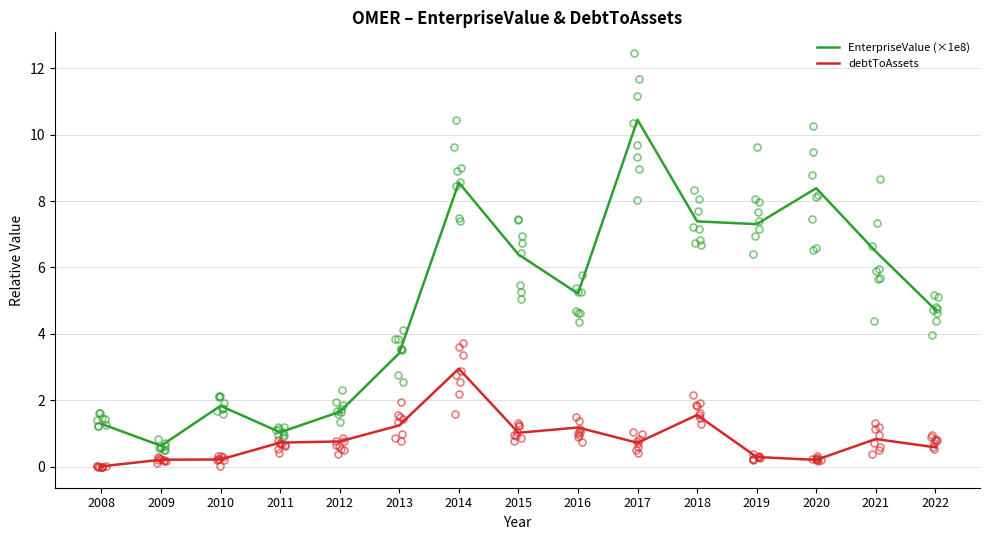

True or false: EnterpriseValue (×1e8) has more than 1 interior local peaks.

True